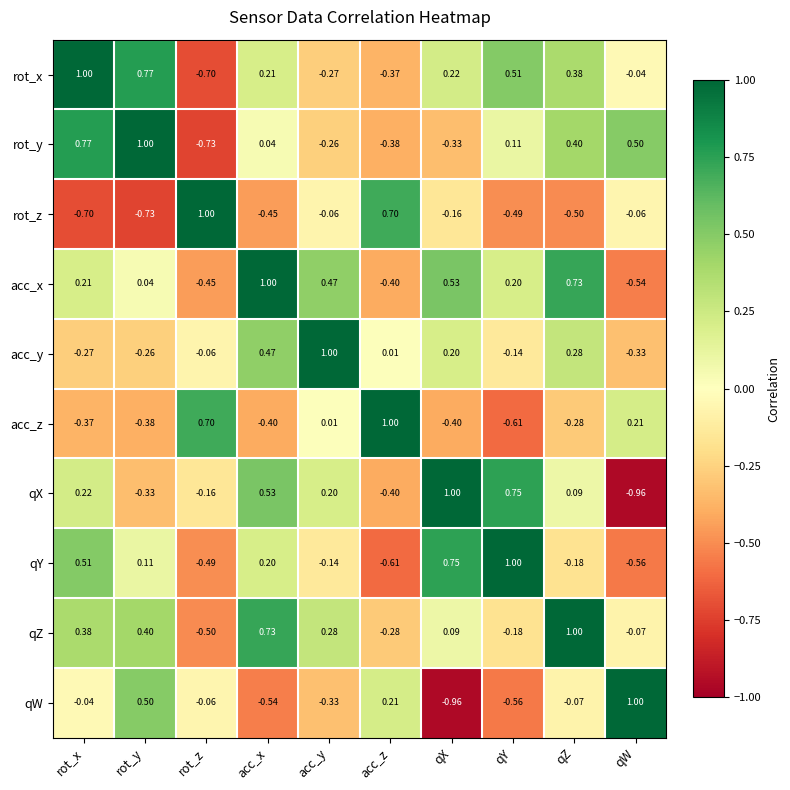

List the labels in order of qW value, largest first.

qW, rot_y, acc_z, rot_x, rot_z, qZ, acc_y, acc_x, qY, qX